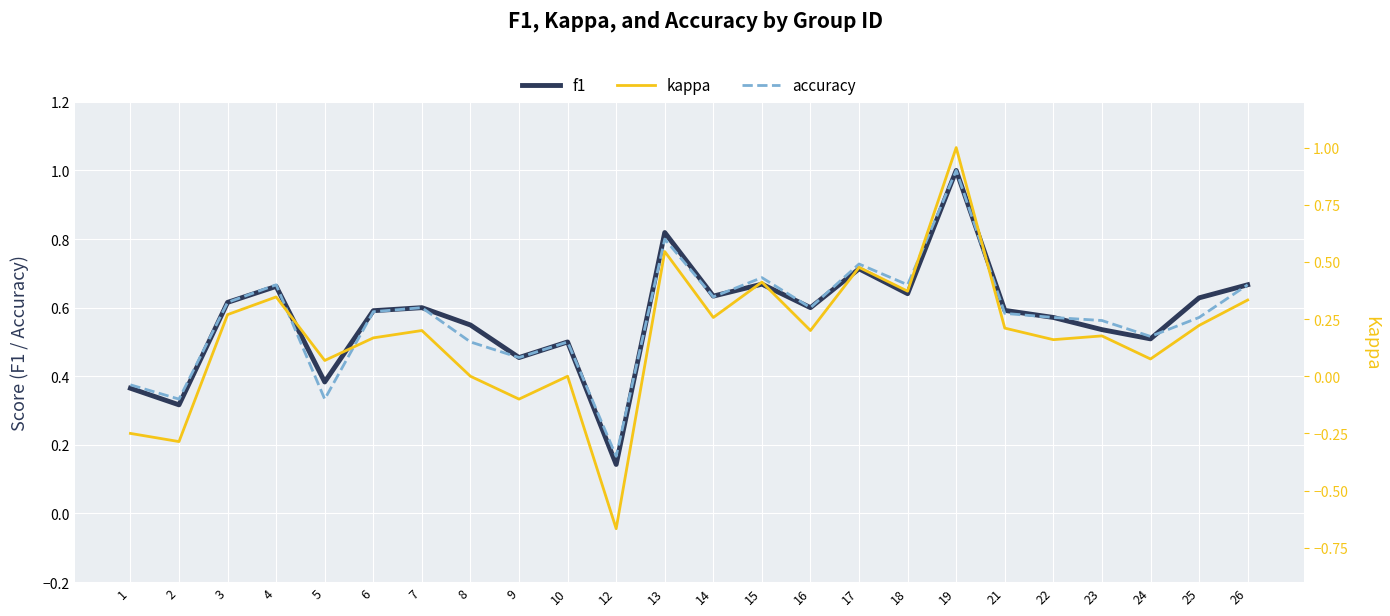

What is the minimum value shown in the chart?

-0.7